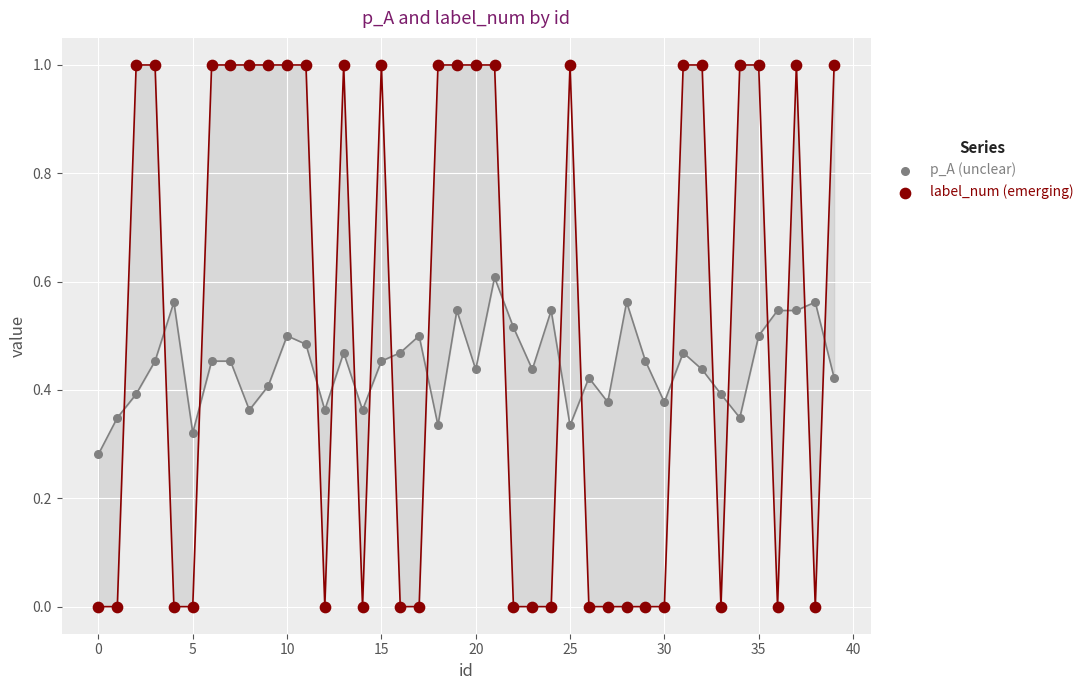

Which series reaches the maximum Y coordinate?

label_num (emerging)